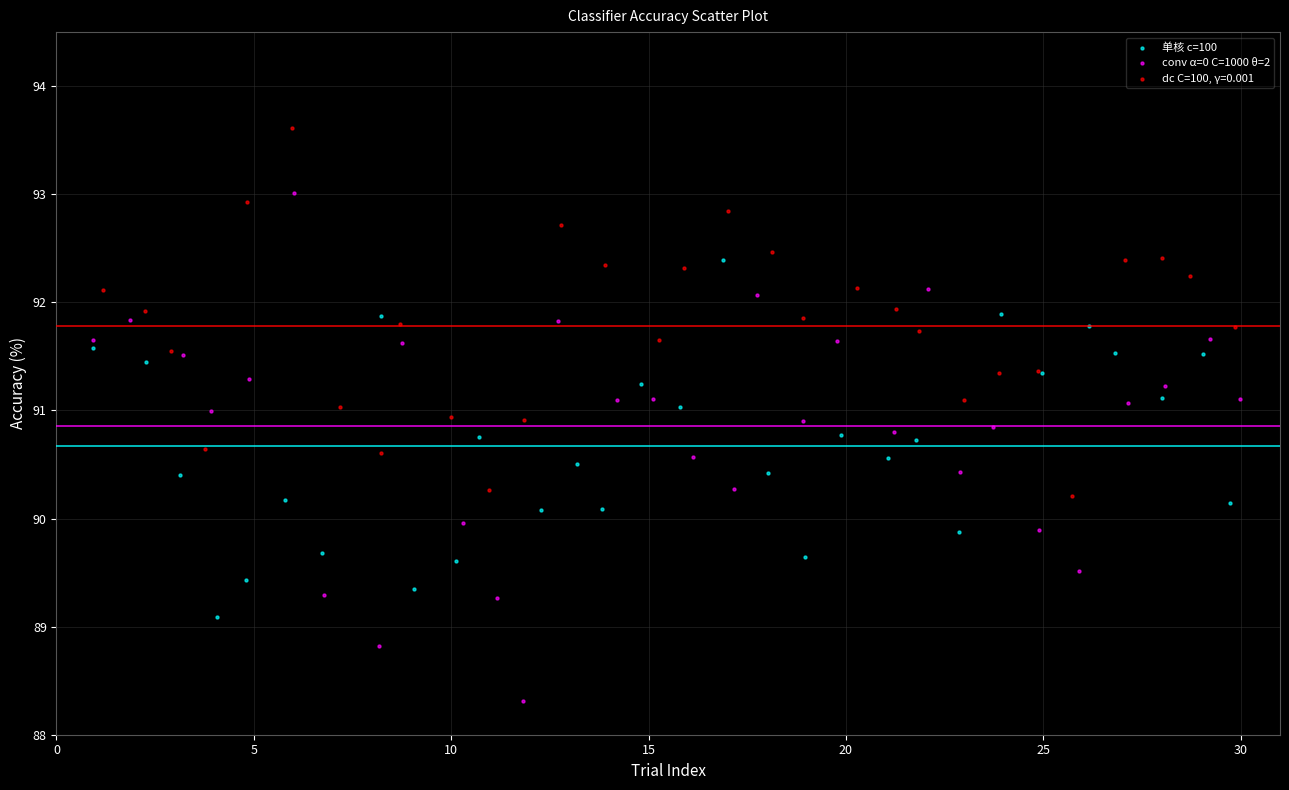

Which series reaches the maximum Y coordinate?

dc C=100, γ=0.001